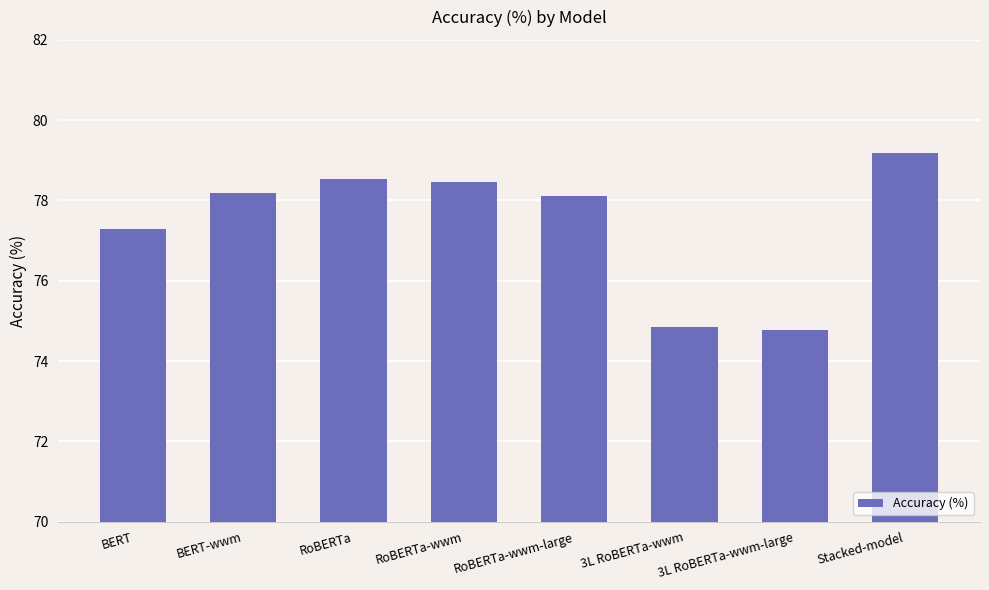

What value does the data have at BERT-wwm?

78.2